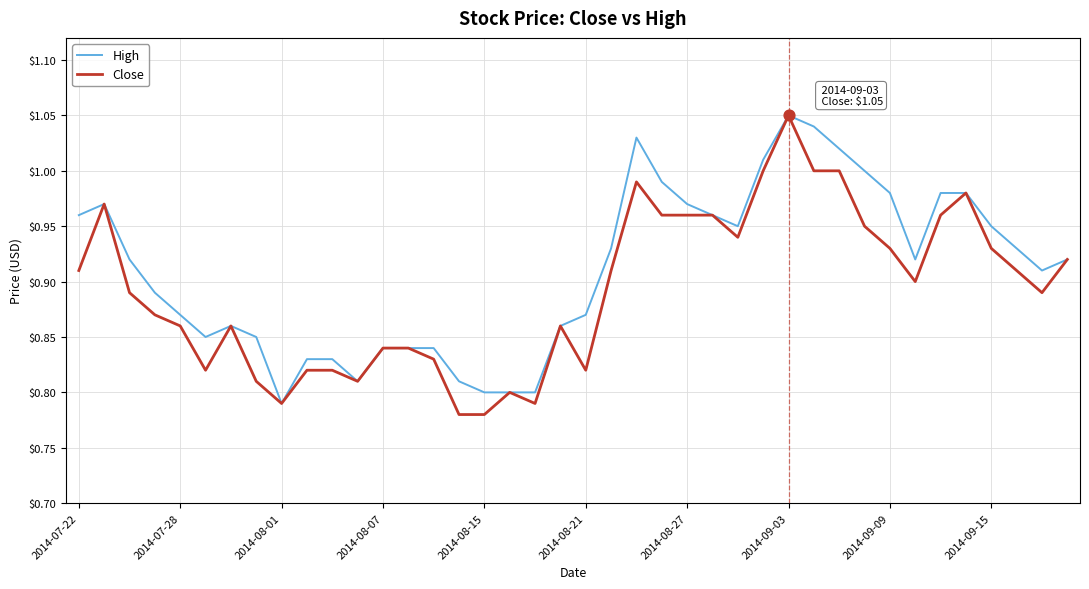

Which series has the largest total across all categories?

High